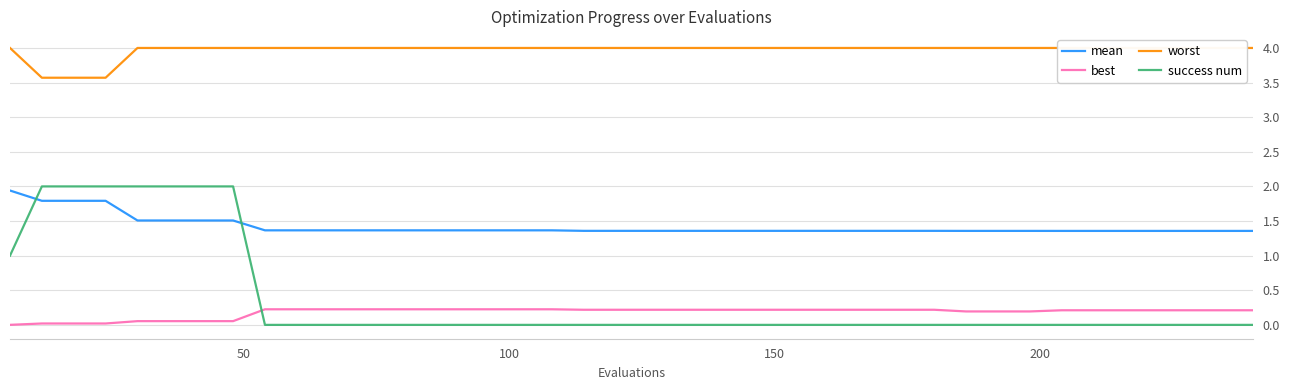

True or false: success num and mean cross at least once.

True